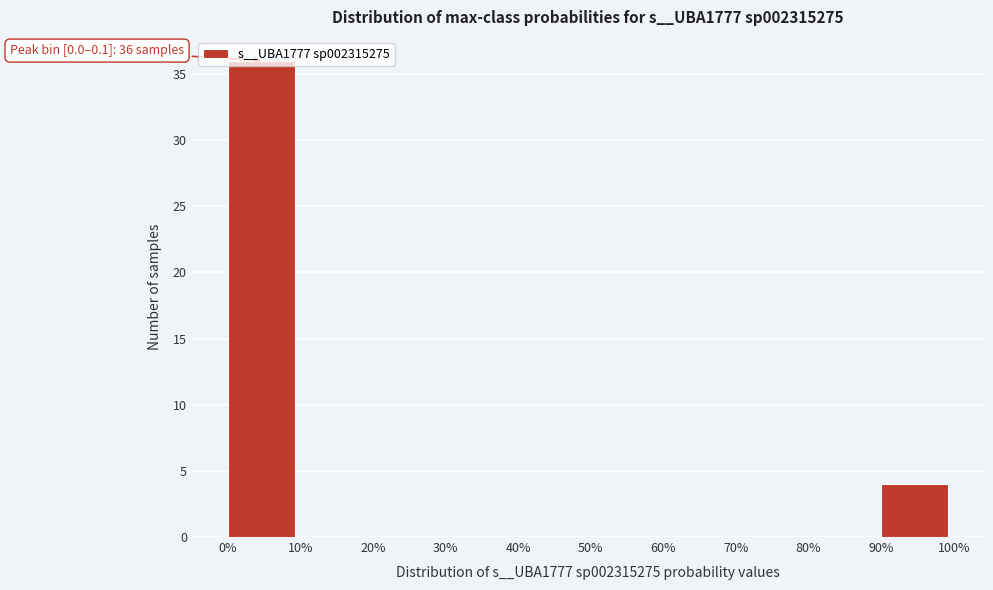

What is the maximum value shown in the chart?

36